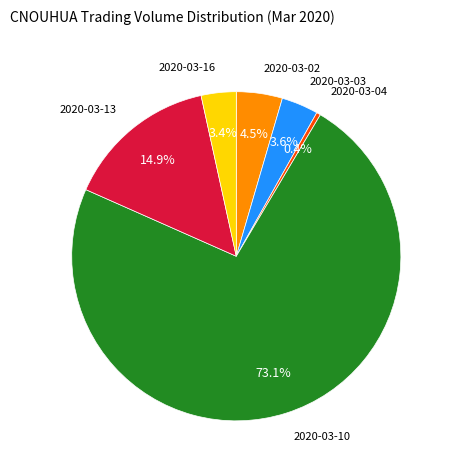

Is there any slice that represents more than half of the pie?

Yes